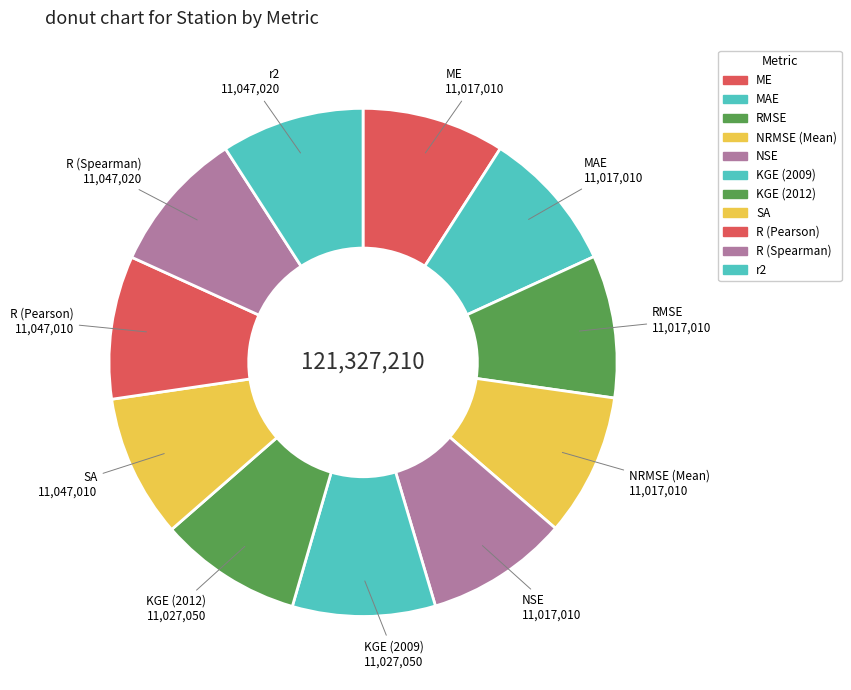

To the nearest percent, what is the combined percentage of r2 and R (Pearson)?

18%